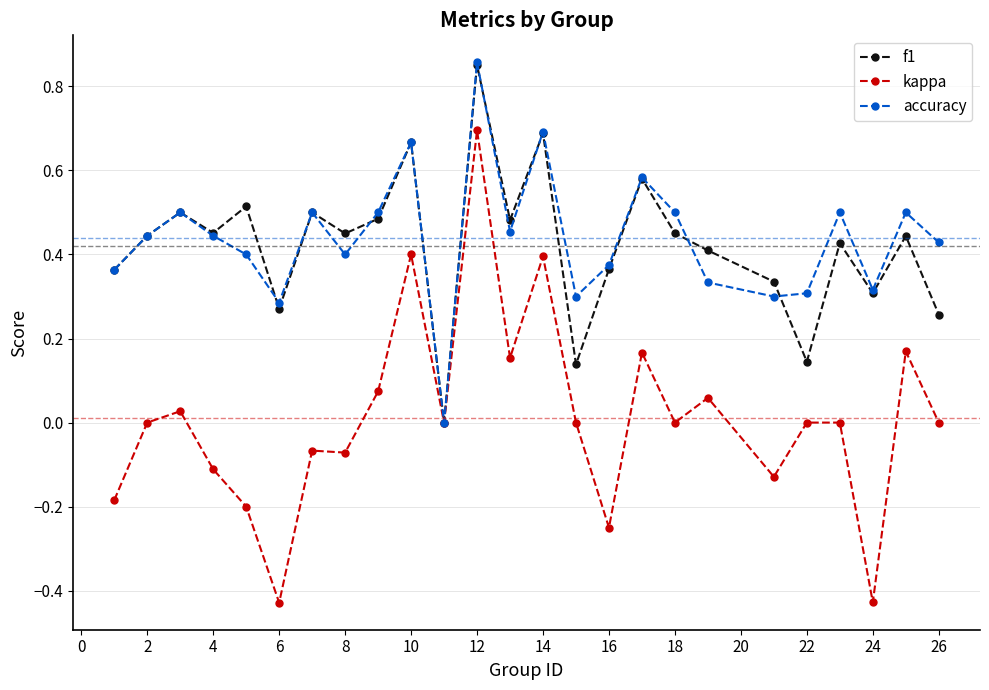

How many data points in kappa are less than 0?

9